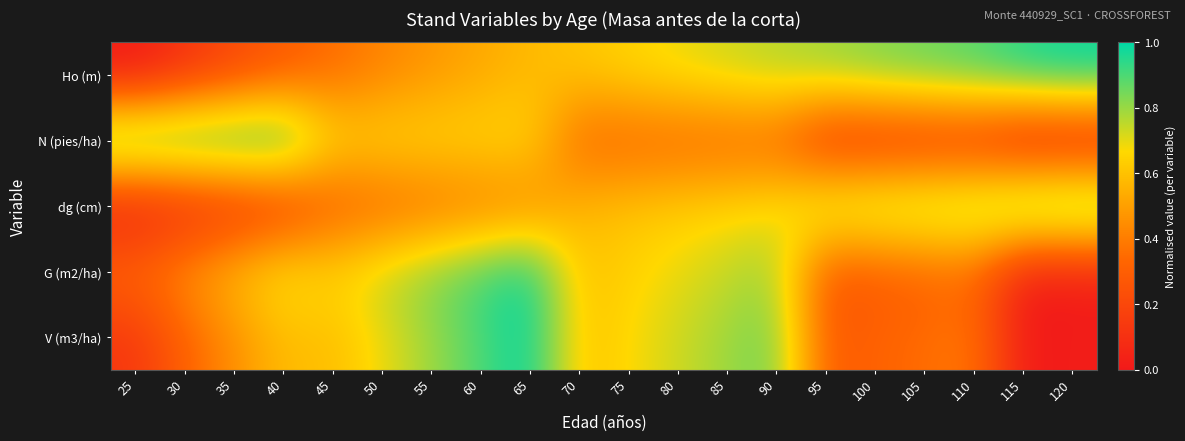

List the series in order of their peak value, lowest first.

Ho (m), N (pies/ha), dg (cm), G (m2/ha), V (m3/ha)